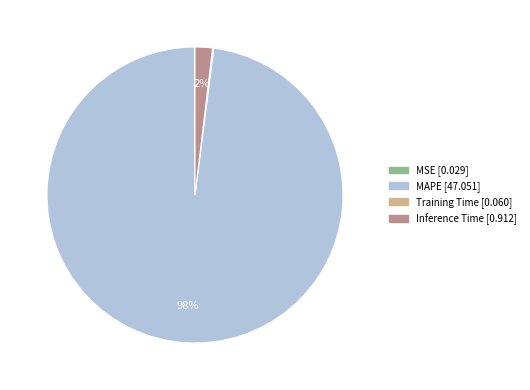

True or false: MAPE accounts for 98% of the total.

True